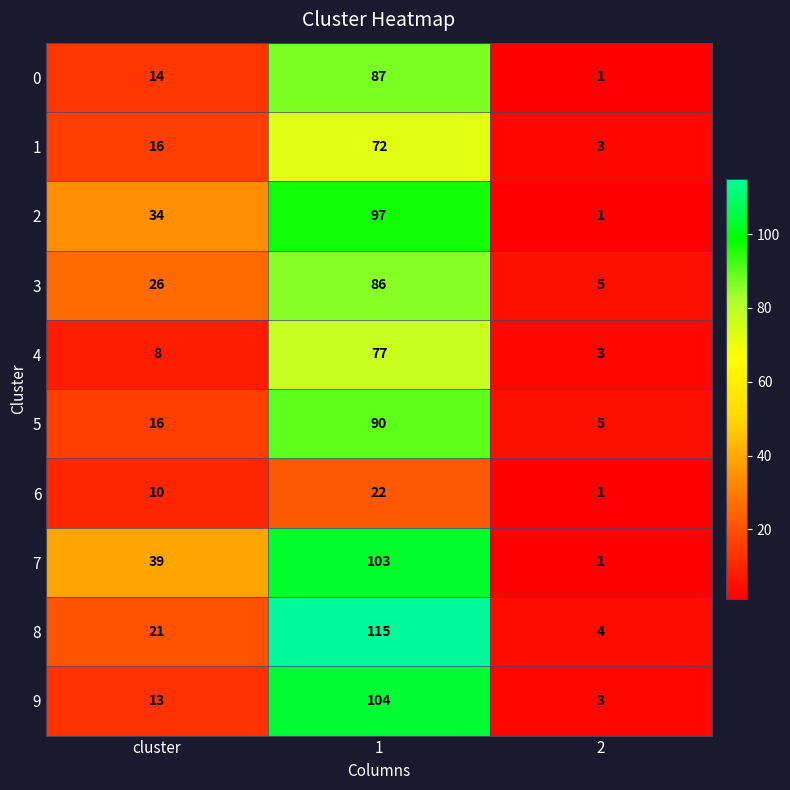

At which category is the sum across all series the highest?

1